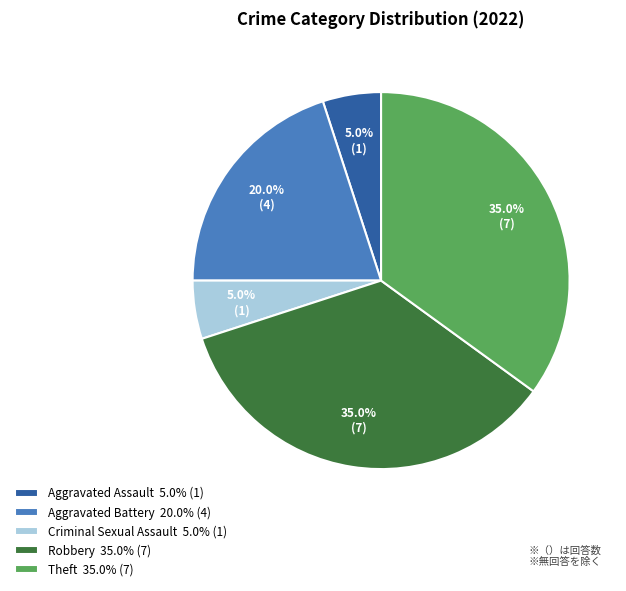

What is the total percentage of Theft 35.0% (7) and Aggravated Battery 20.0% (4)?

55.0%